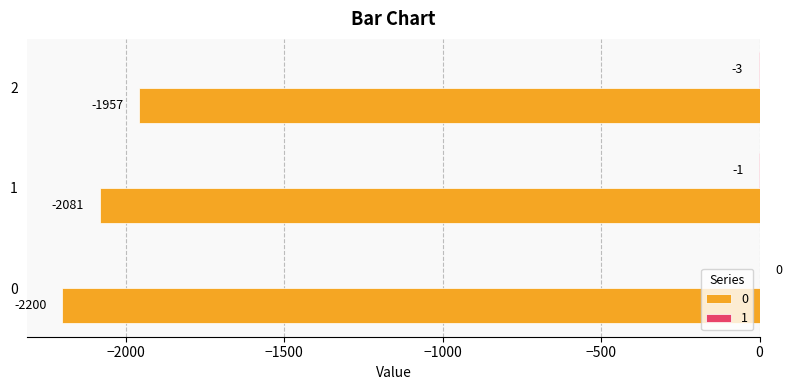

The 0 series shows -794 at 0. True or false?

False